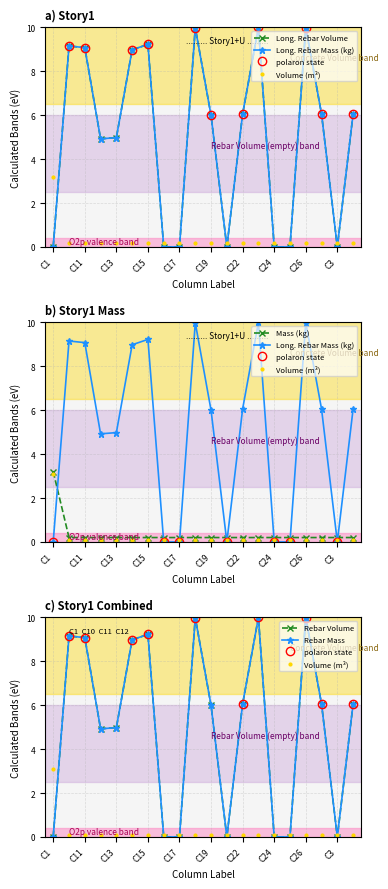

The value of Volume_(m^3) at C23 is 0.2. True or false?

True